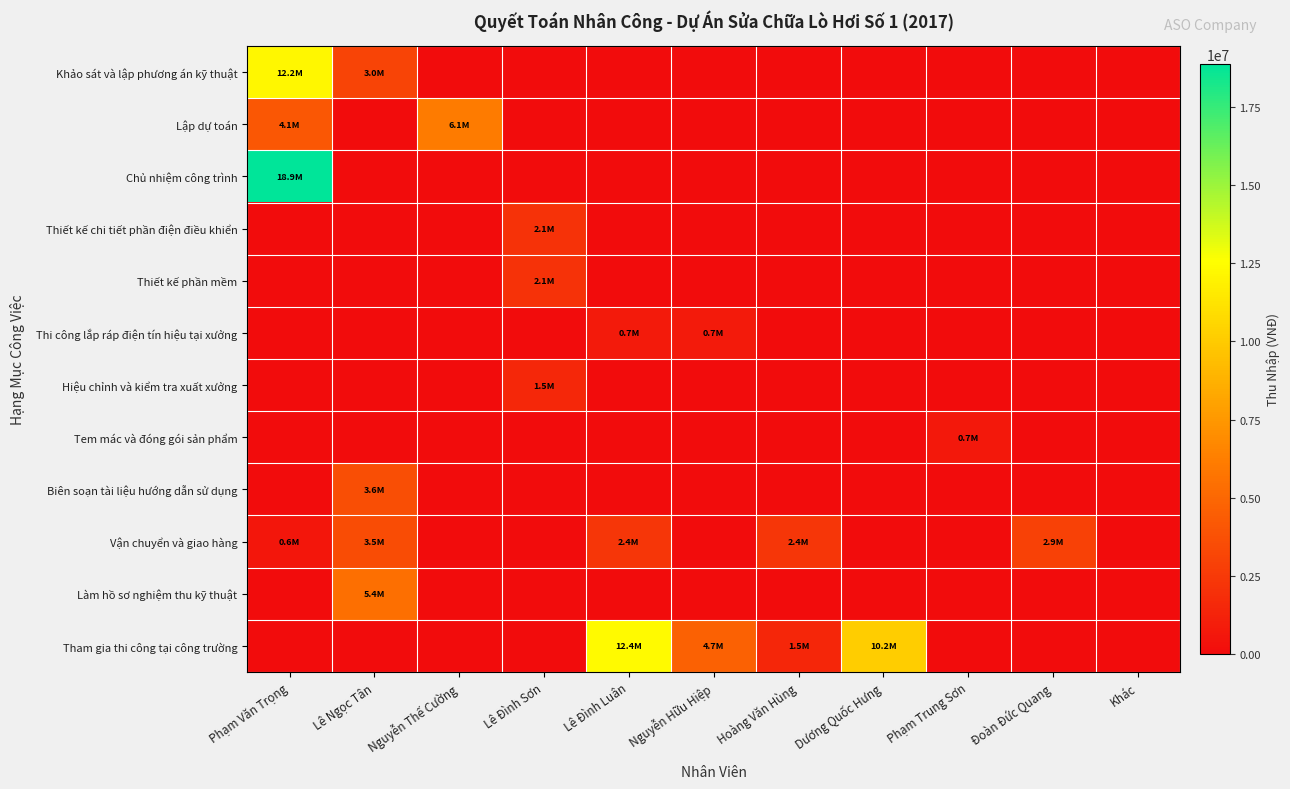

Which series has the largest total across all categories?

Tham gia thi công tại công trường